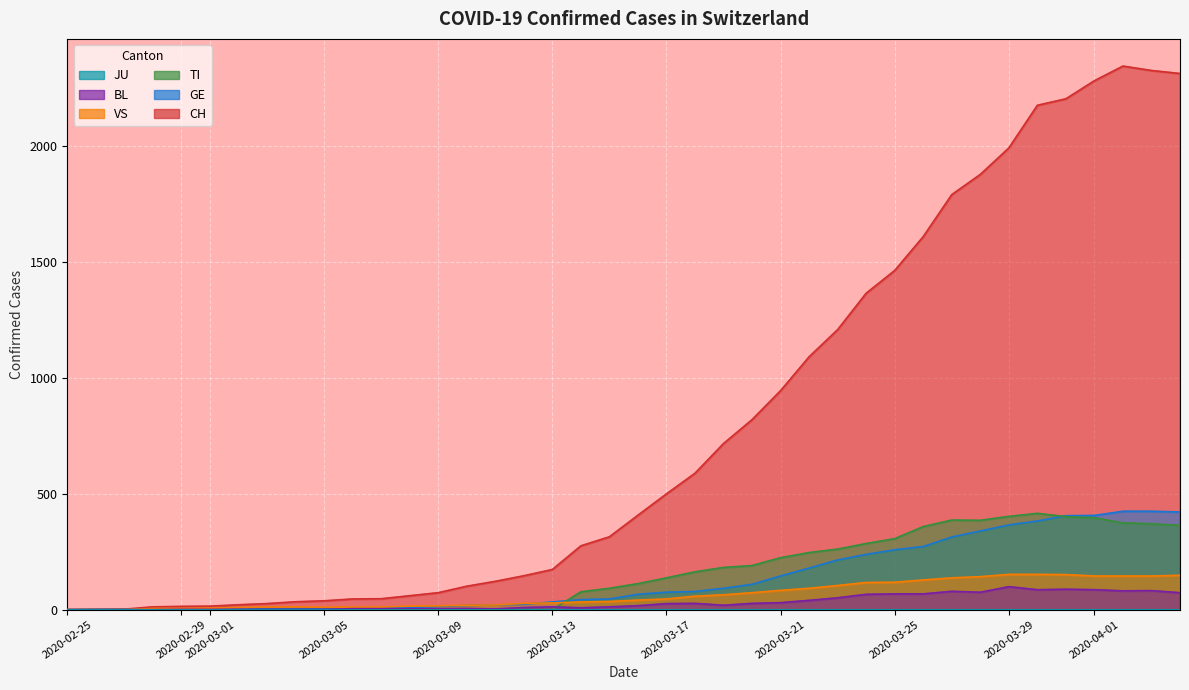

What is the value of the GE point at the 22nd from the left?

75